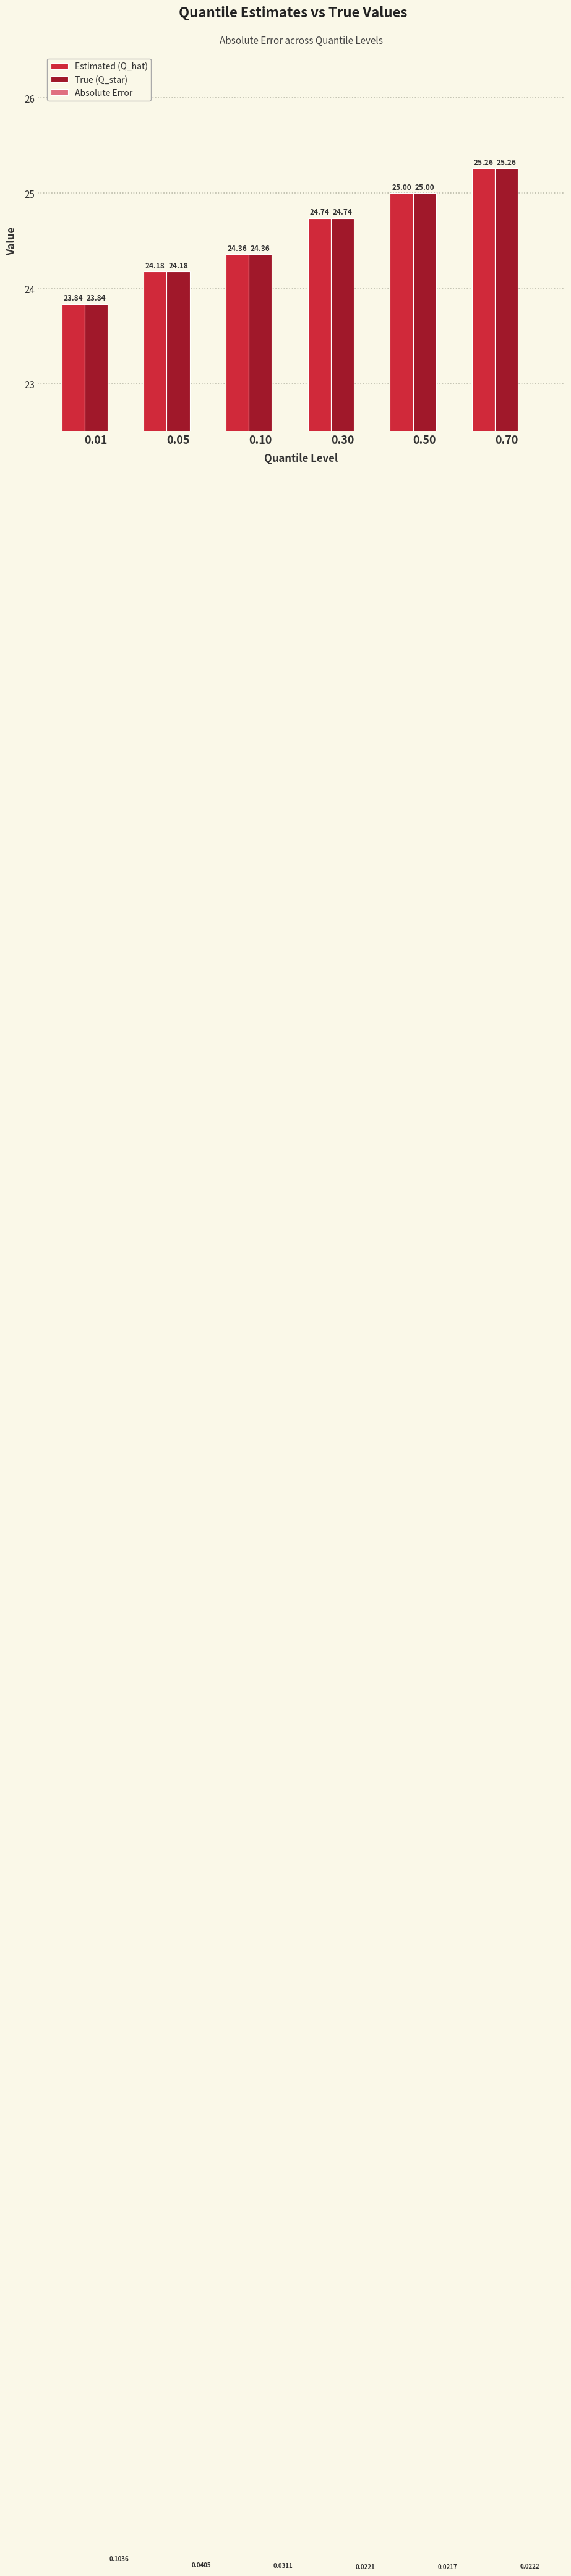

Reading left to right, transcribe all the data shown in this chart.

Estimated (Q_hat): 0.01=23.8	0.05=24.2	0.10=24.4	0.30=24.7	0.50=25.0	0.70=25.3
True (Q_star): 0.01=23.8	0.05=24.2	0.10=24.4	0.30=24.7	0.50=25.0	0.70=25.3
Absolute Error: 0.01=0.1	0.05=0.0	0.10=0.0	0.30=0.0	0.50=0.0	0.70=0.0